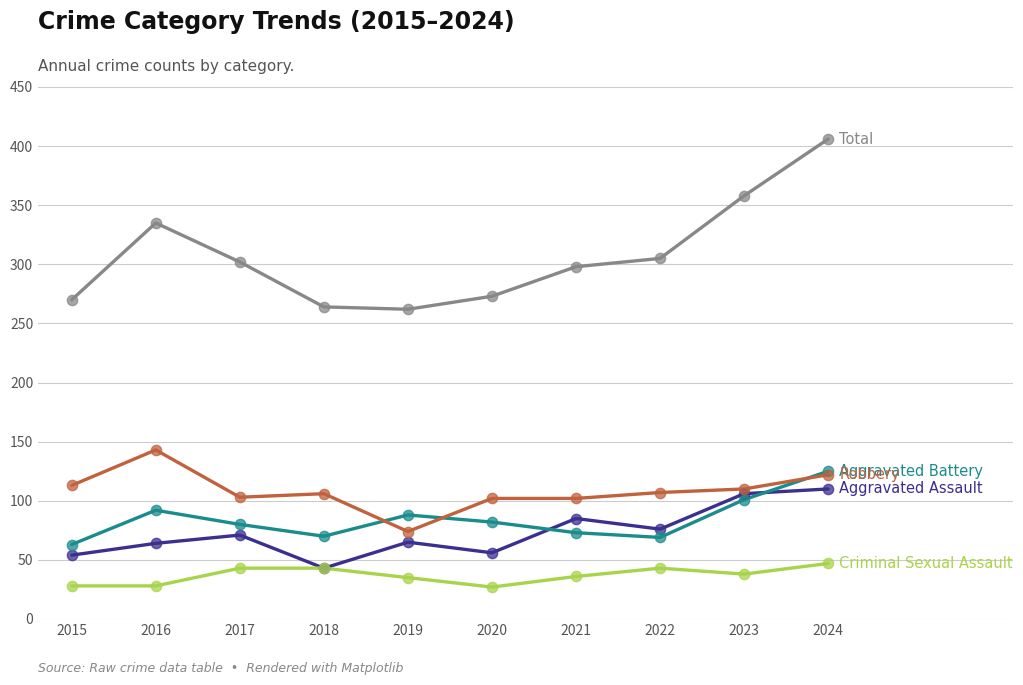

What is the difference between the highest and lowest values at 2018?

221